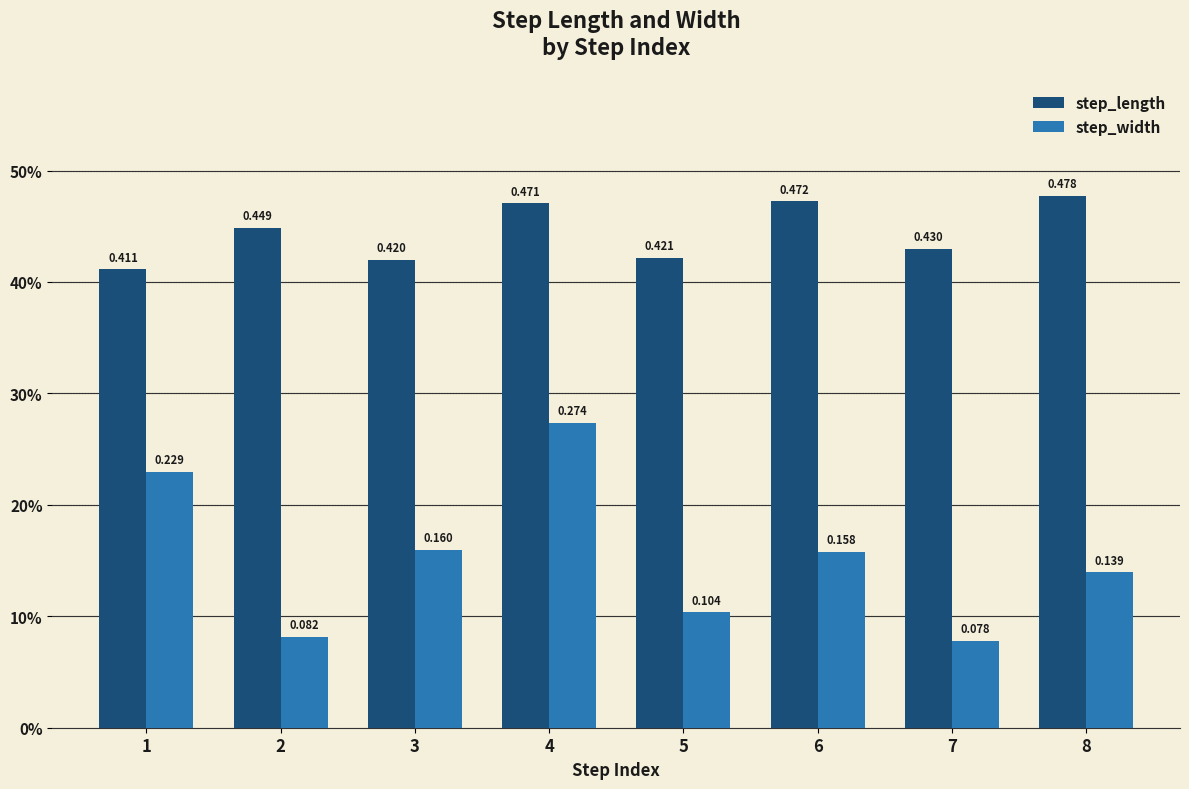

Reading left to right, transcribe all the data shown in this chart.

step_length: 1=0.4	2=0.4	3=0.4	4=0.5	5=0.4	6=0.5	7=0.4	8=0.5
step_width: 1=0.2	2=0.1	3=0.2	4=0.3	5=0.1	6=0.2	7=0.1	8=0.1